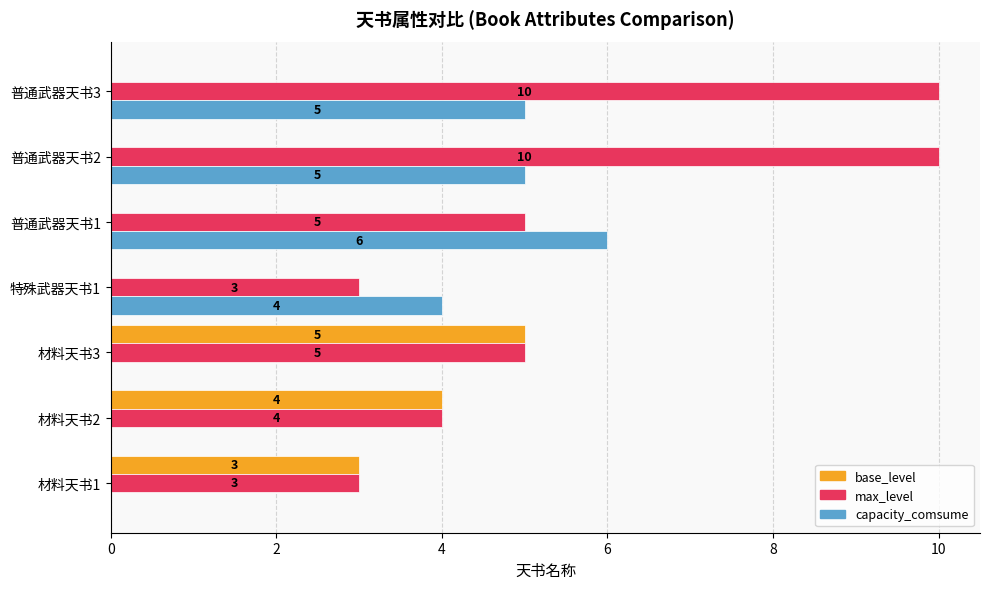

Is the value of base_level at 材料天书1 greater than the value of capacity_comsume at 普通武器天书1?

No